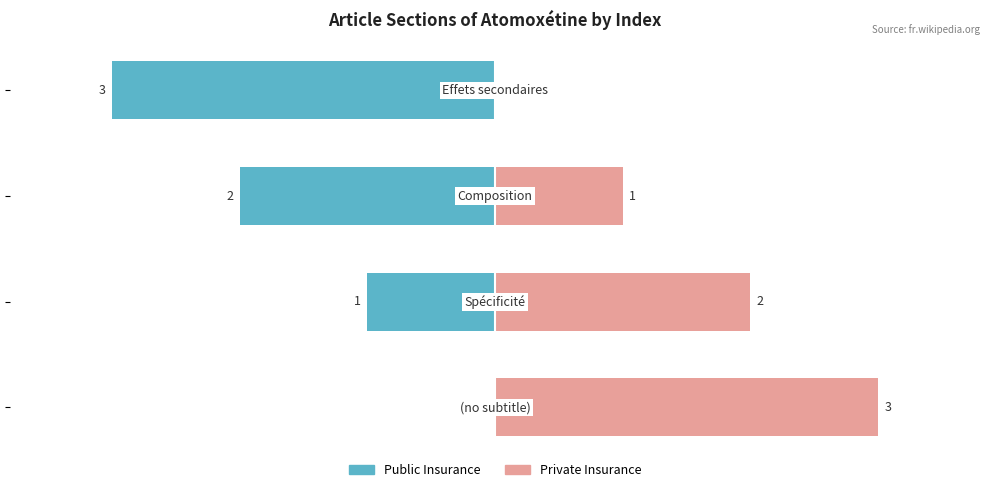

The value of Public Insurance at −2 is -1. True or false?

False